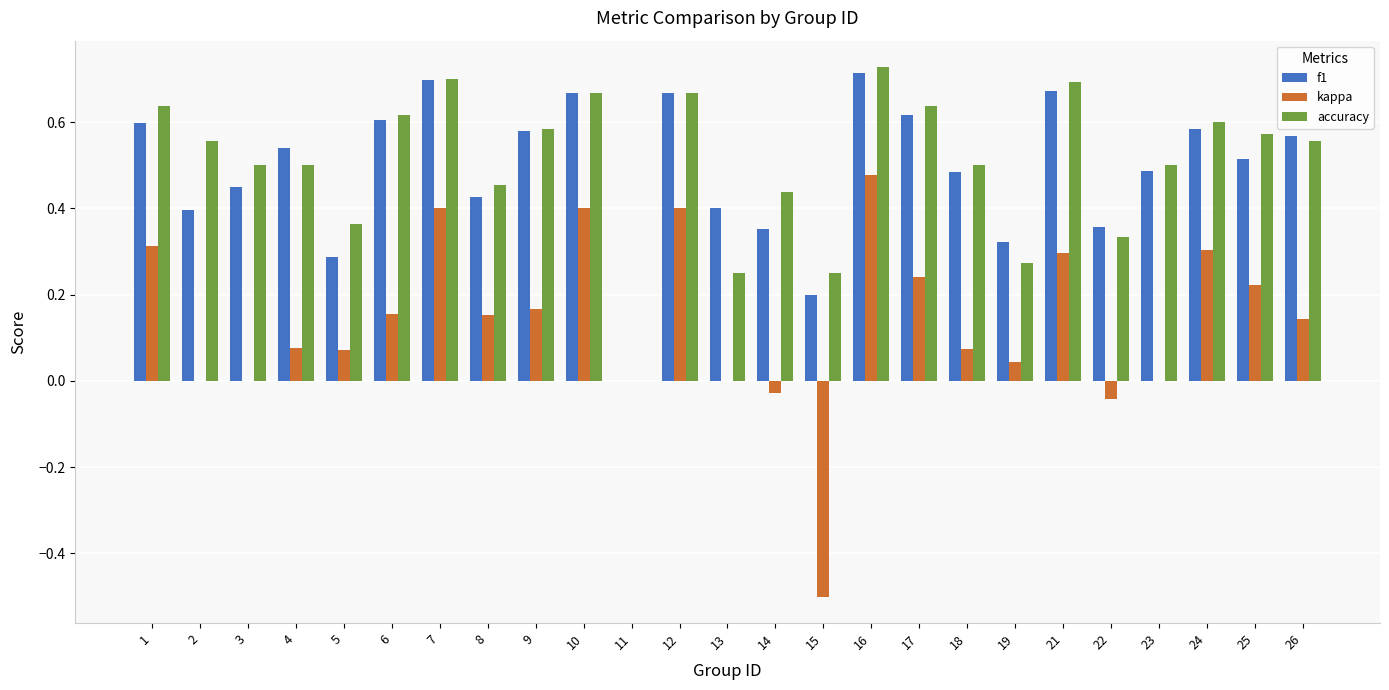

How many distinct data groups are displayed?

3